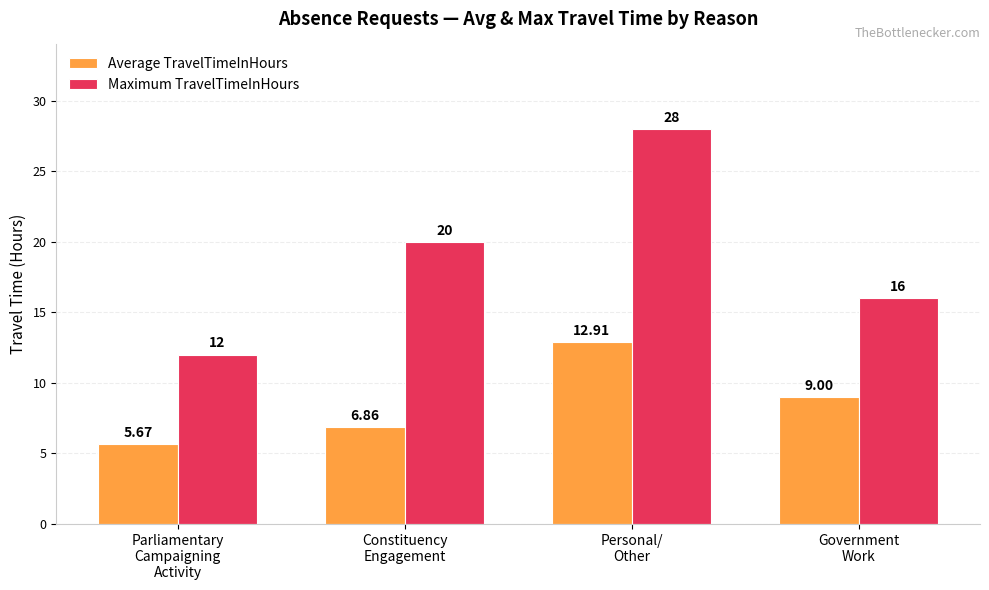

At how many categories does at least one series exceed 23?

1